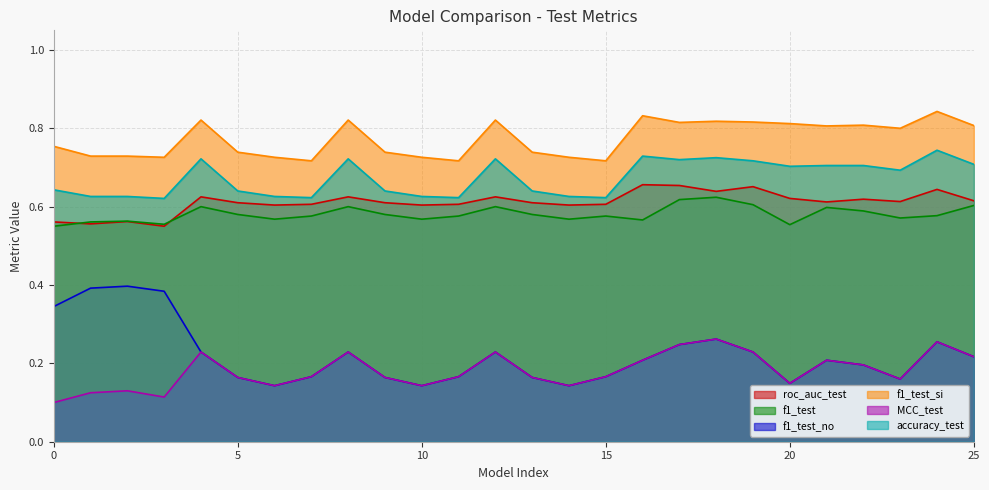

True or false: roc_auc_test has more than 2 points higher than both neighbors.

True